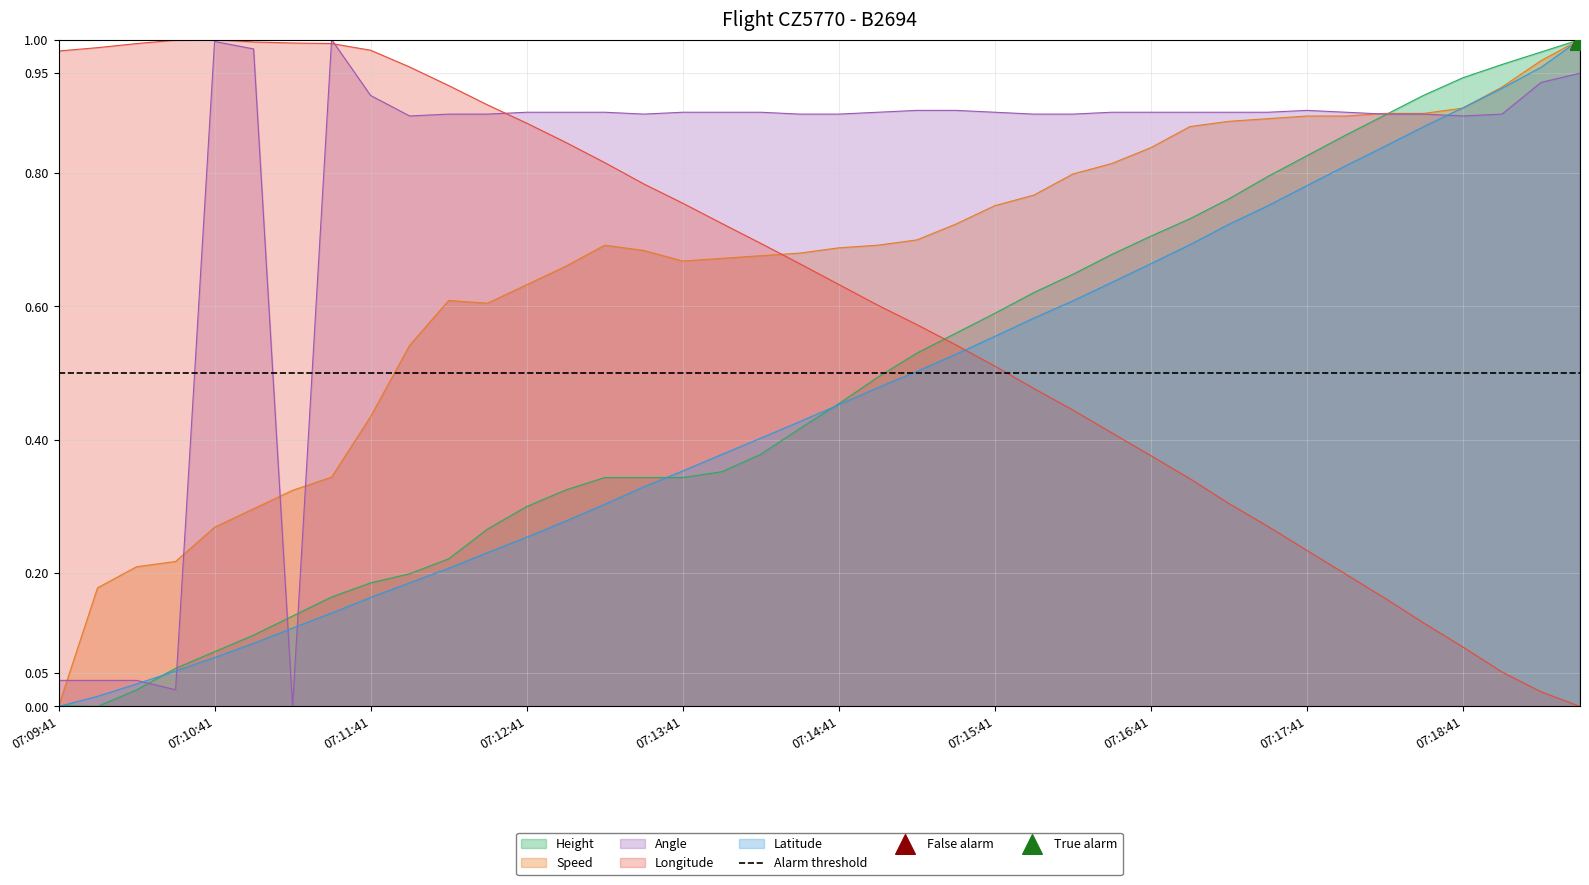

The value of Height at 07:12:41 is 0.3. True or false?

True